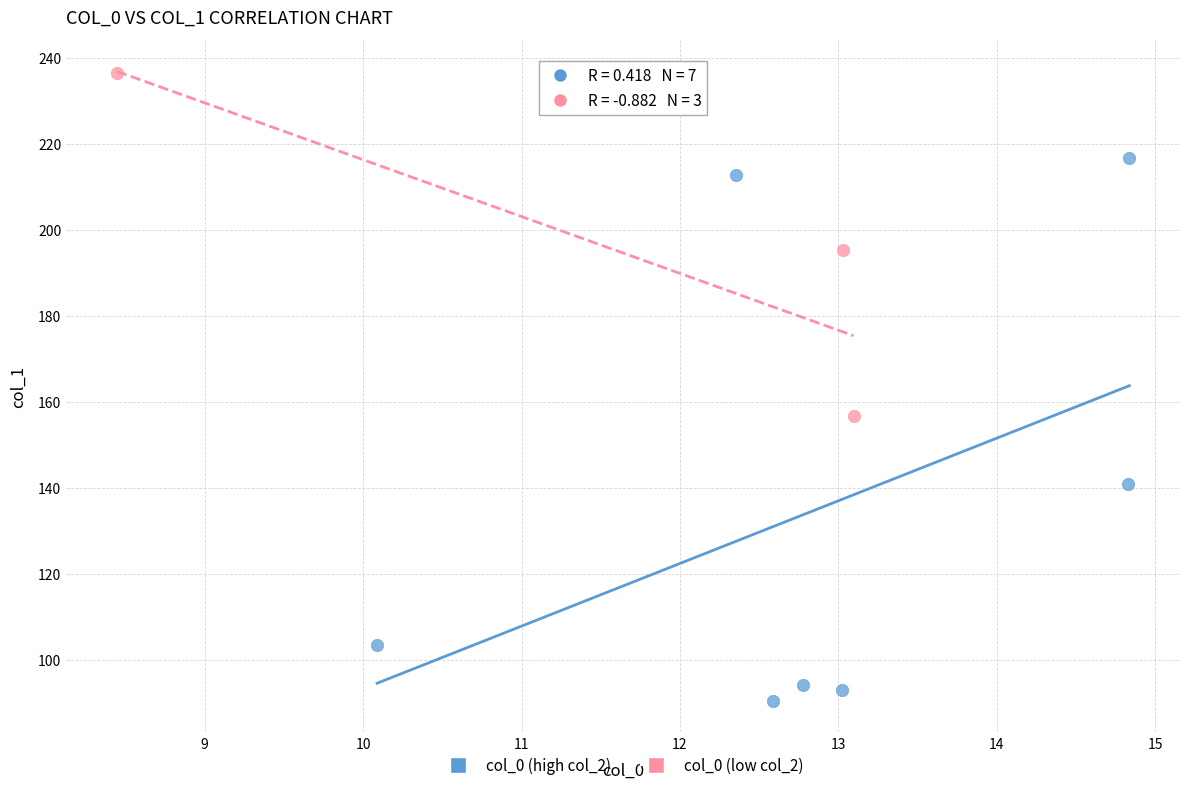

Which series contains the highest Y value?

col_0 (low col_2)